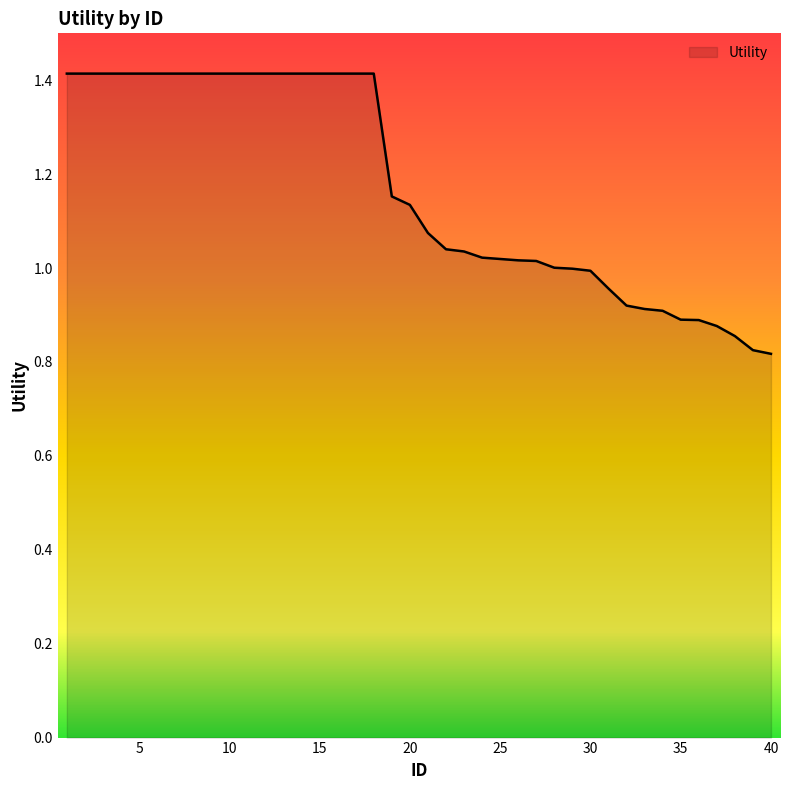

What is the greatest value displayed?

1.4